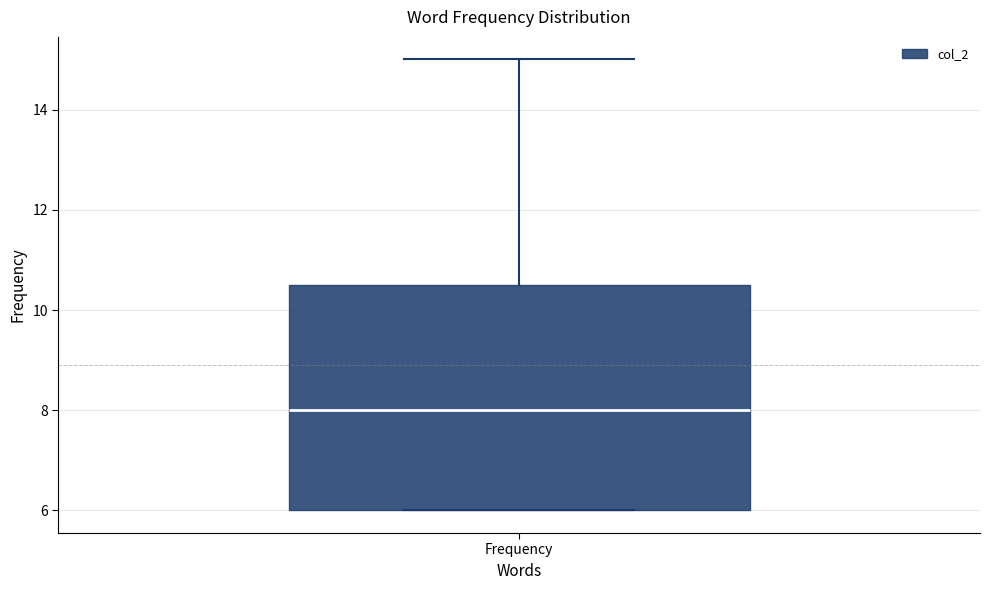

Where is the upper edge of the box for Frequency on the y-axis? The values are not printed on the chart, so give them approximately, as read against the axis.

10.6